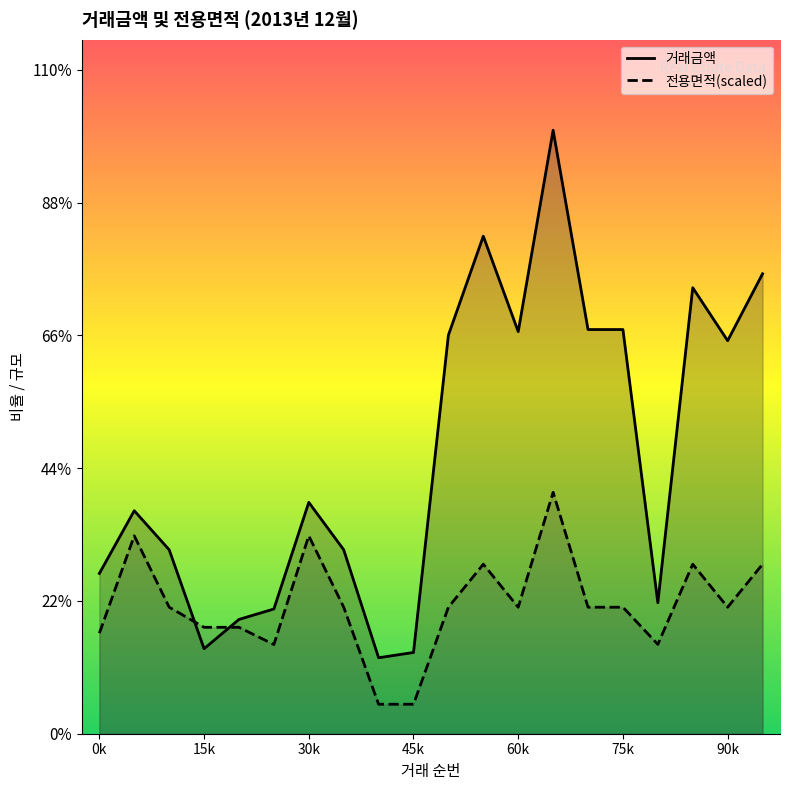

True or false: 전용면적 has more than 1 interior local peaks.

True